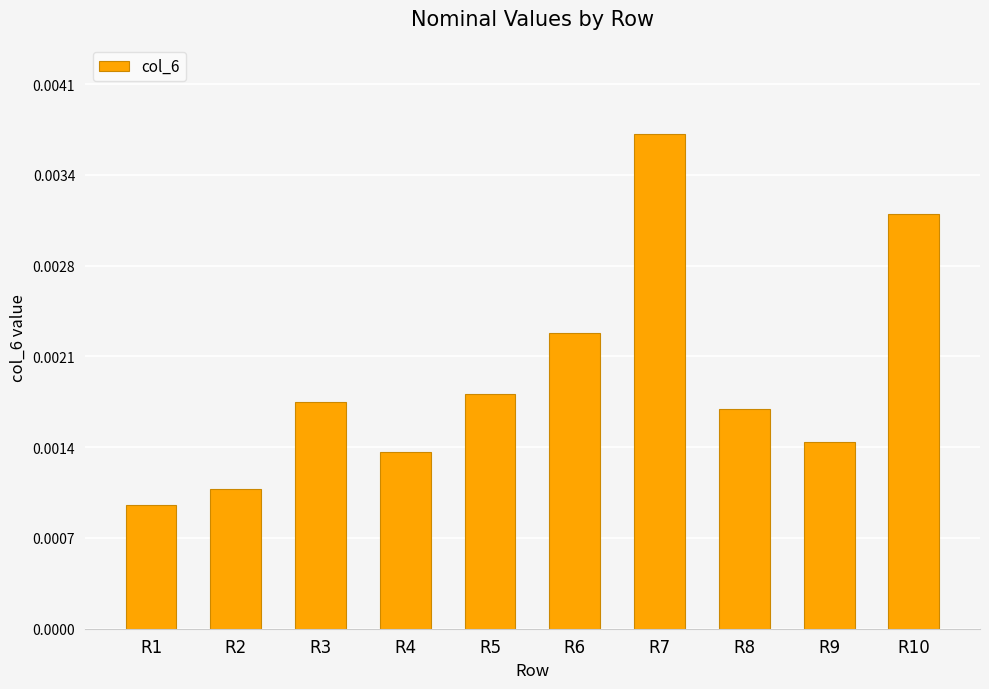

Are the bars grouped side by side (vs. stacked)?

No